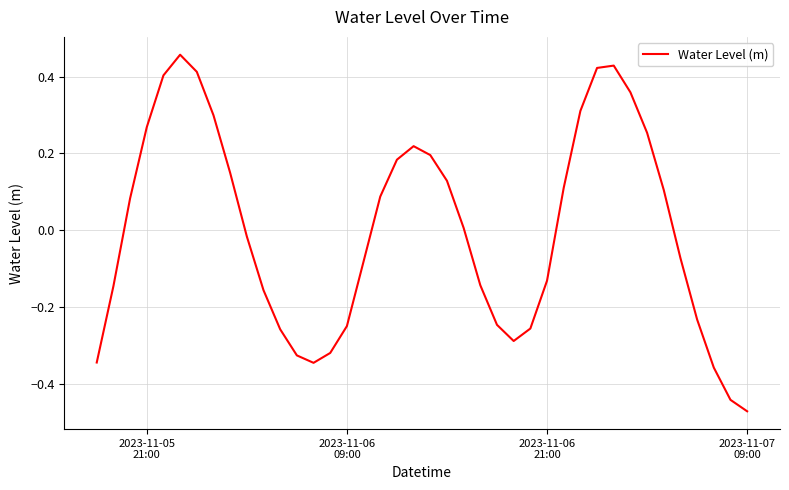

What is the difference between the maximum and minimum values?

0.9